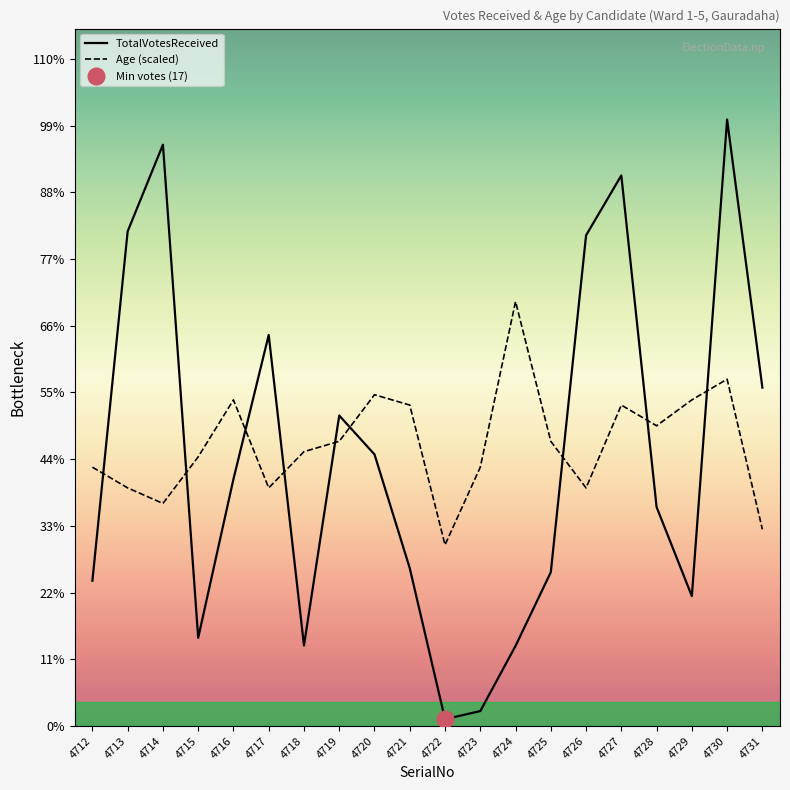

Which category has the highest value in the TotalVotesReceived series?

4730